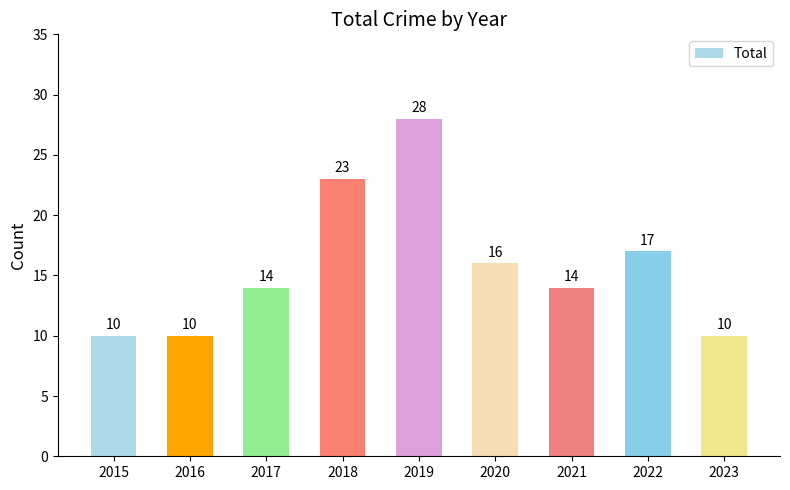

What value does the data have at 2021?

14